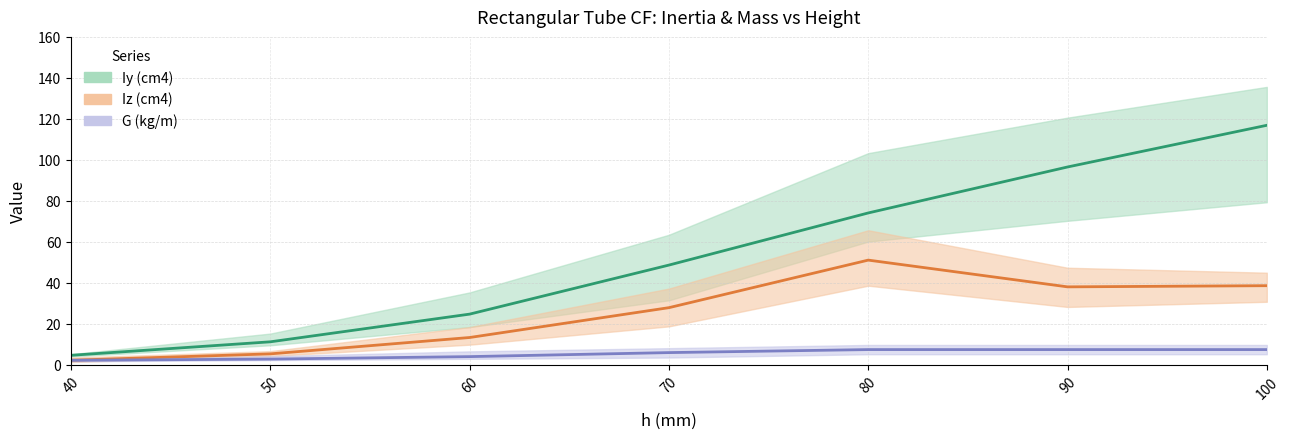

What value does the Iy (cm4) series have at 50?

9.5